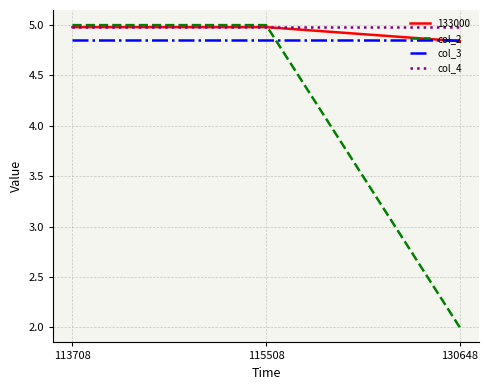

What are all the series names shown in the legend?

133000, col_2, col_3, col_4